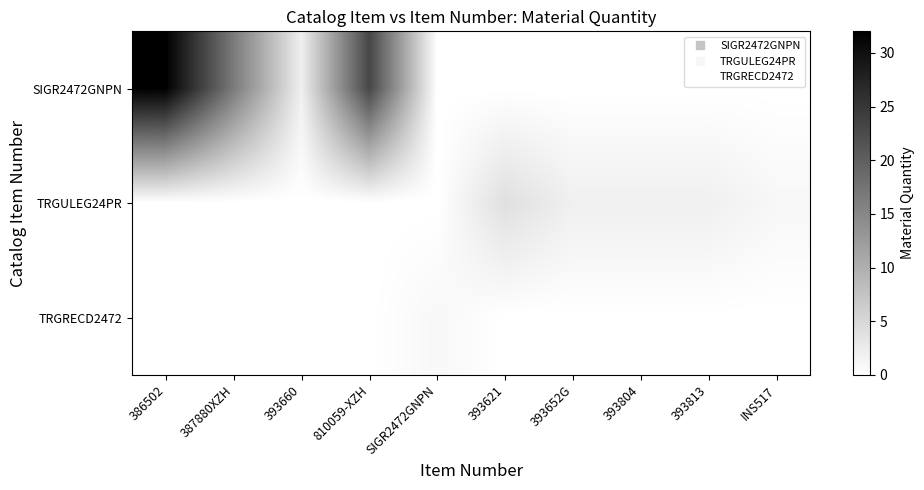

At 393660, list the series in order from smallest to largest.

TRGULEG24PR, TRGRECD2472, SIGR2472GNPN